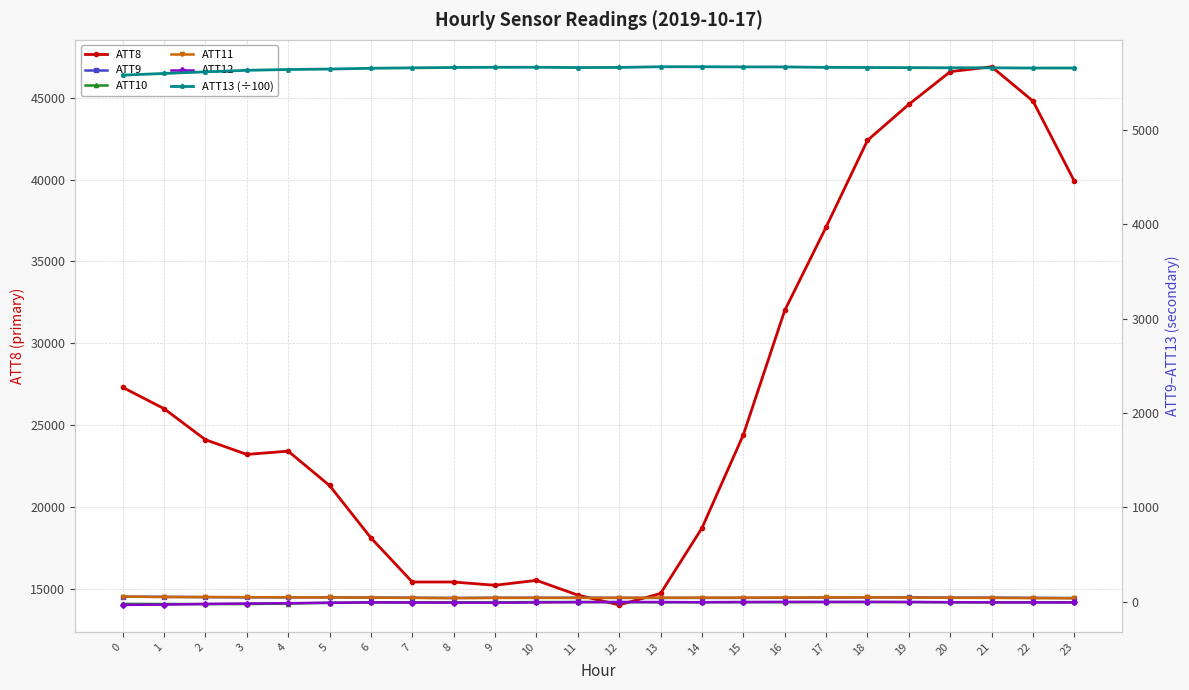

Reading left to right, transcribe all the data shown in this chart.

ATT8: 27300.0	26000.0	24100.0	23200.0	23400.0	21300.0	18100.0	15400.0	15400.0	15200.0	15500.0	14600.0	14000.0	14700.0	18700.0	24400.0	32000.0	37100.0	42400.0	44600.0	46600.0	46900.0	44800.0	39900.0
ATT9: 52.5	51.8	47.9	46.1	45.9	45.8	44.0	41.9	39.6	41.7	41.3	42.0	40.6	39.6	39.9	40.3	41.3	43.7	45.6	45.3	43.0	43.3	40.7	38.5
ATT10: -23.2	-24.6	-25.6	-25.0	-20.1	-12.3	-7.4	-6.8	-6.8	-6.9	-4.2	-3.6	-5.0	-5.9	-6.1	-5.1	-5.5	-3.8	-4.1	-4.5	-6.6	-7.8	-6.1	-6.5
ATT11: 54.1	48.6	49.2	47.9	46.3	44.4	43.1	39.7	37.6	39.7	40.2	39.4	40.8	41.4	41.9	42.8	43.6	44.8	45.6	43.4	41.2	39.9	37.5	36.2
ATT12: -34.3	-31.3	-24.2	-19.5	-16.1	-11.5	-7.9	-9.0	-10.0	-10.7	-8.4	-5.0	-3.8	-4.2	-5.9	-3.9	-2.3	-3.0	-2.4	-3.3	-5.5	-7.2	-8.1	-8.4
ATT13 (÷100): 5580.4	5598.3	5615.5	5631.7	5640.3	5644.9	5653.3	5657.6	5661.8	5663.8	5664.0	5660.8	5662.3	5669.3	5669.4	5667.8	5667.6	5662.9	5661.3	5659.8	5658.5	5658.1	5655.7	5656.1